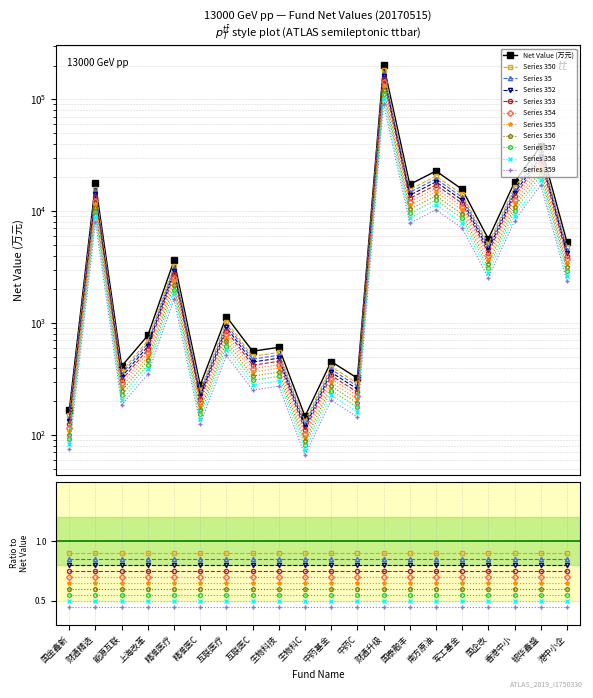

What is the change in value from 国金鑫新 to 中药基金?

+229.7